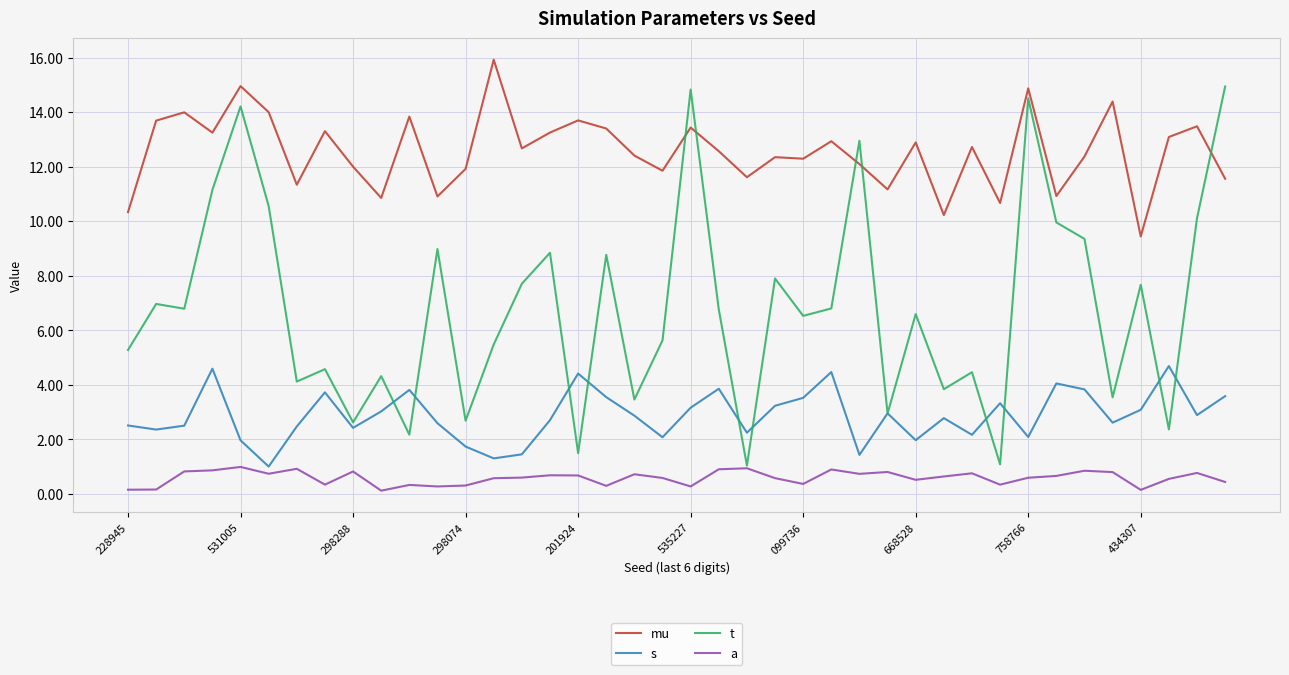

True or false: mu has more than 1 points higher than both neighbors.

True